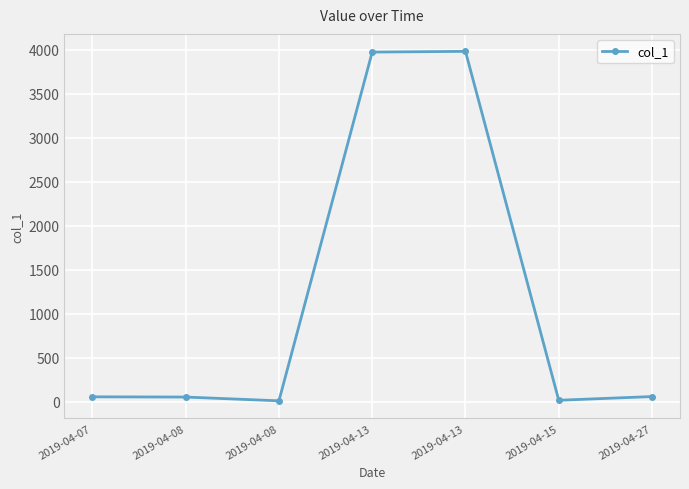

How many data points are less than 57?

3